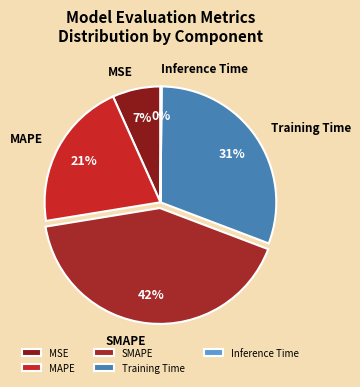

True or false: MSE accounts for 7% of the total.

True